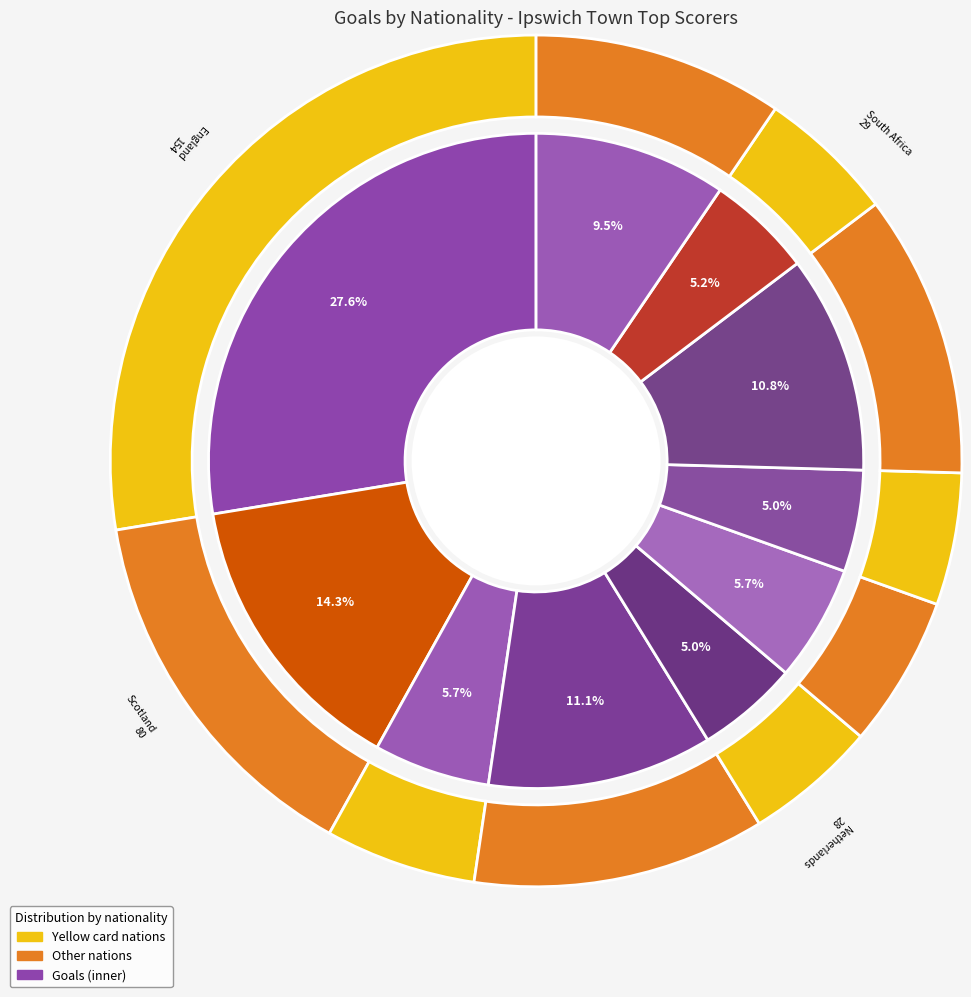

To the nearest percent, what is the combined percentage of Jamaica and South Africa?

16%